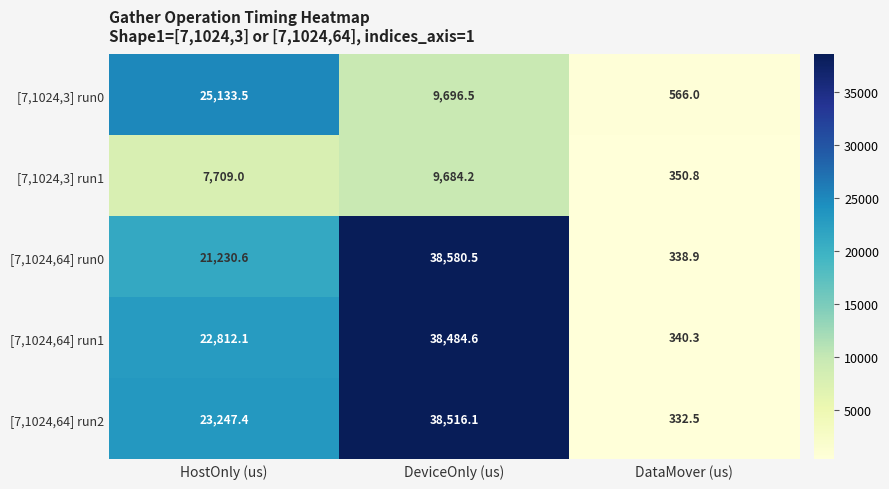

What is the approximate value of [7,1024,3] run1 at HostOnly (us)?

7709.0